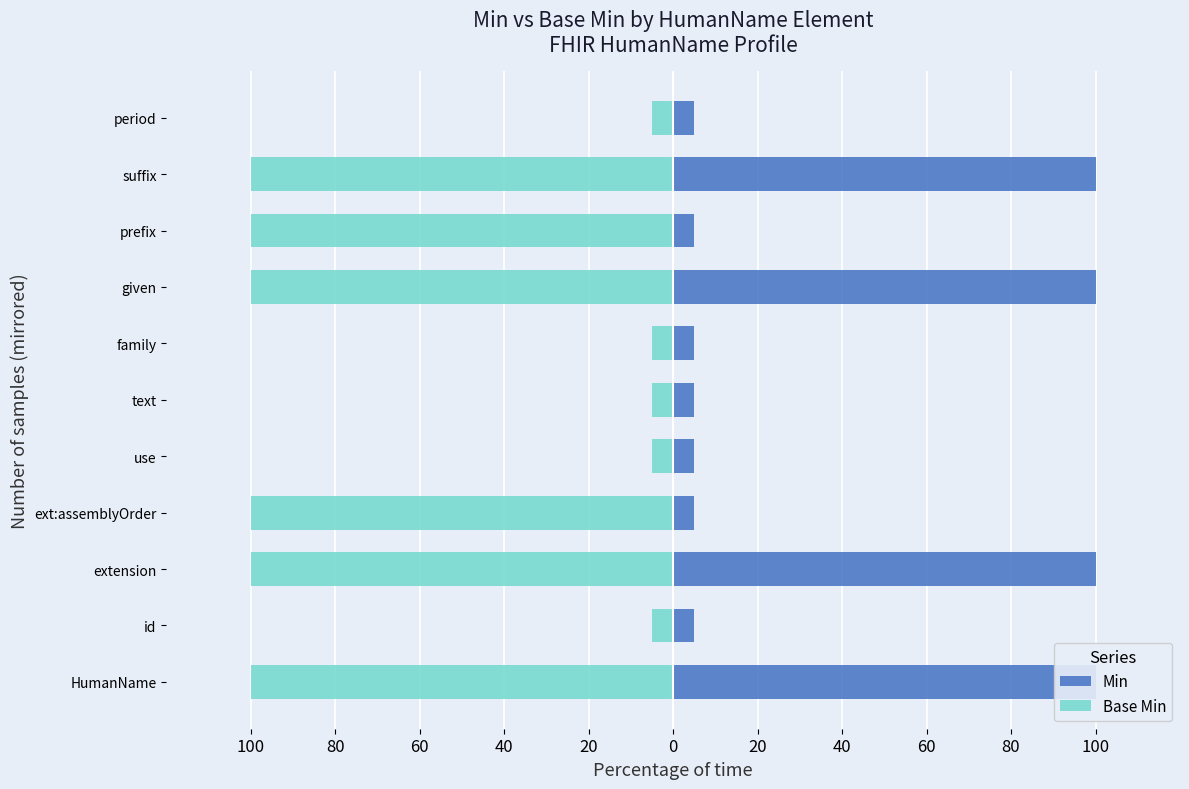

What value does the Base Min series have at prefix, to the nearest 10?

-100